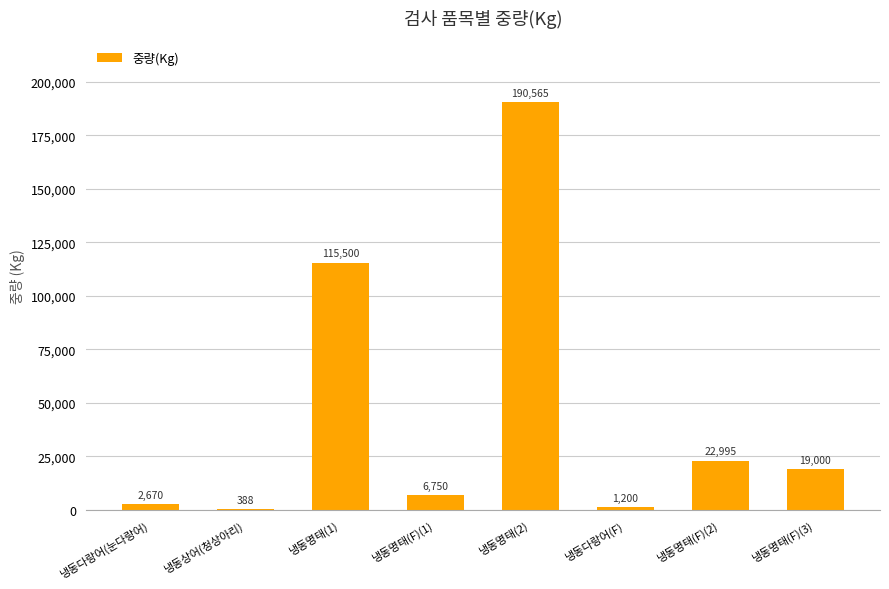

Which category has the highest value across all series?

냉동명태(2)